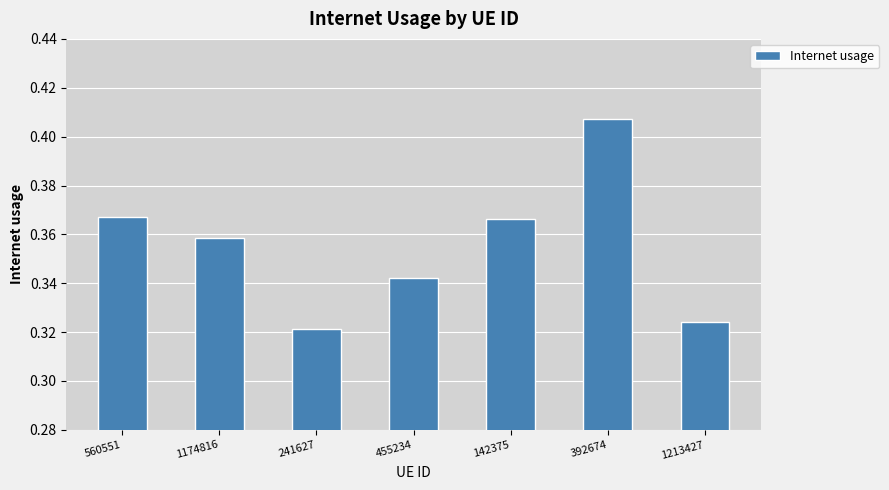

What position from the left is 142375?

5